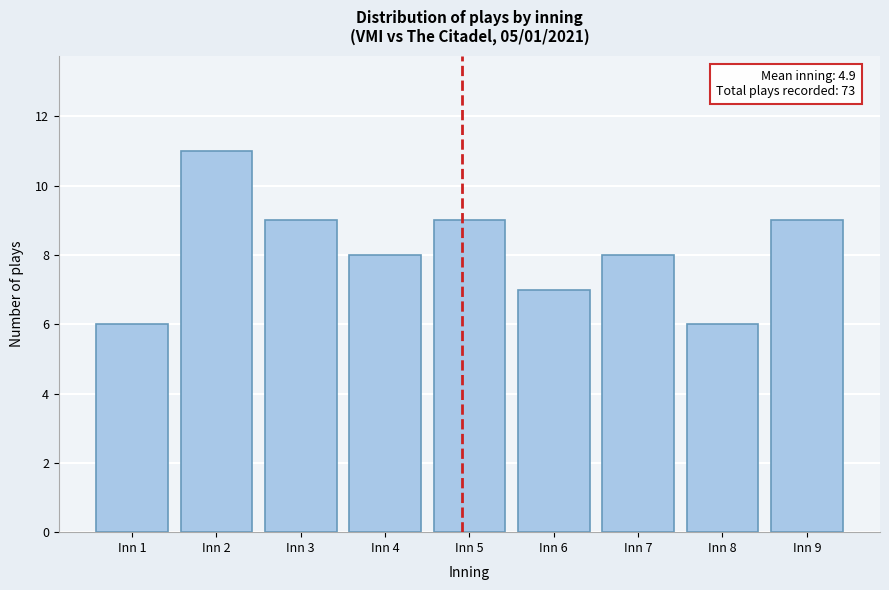

Reading left to right, list all the values displayed in this chart.

6	11	9	8	9	7	8	6	9